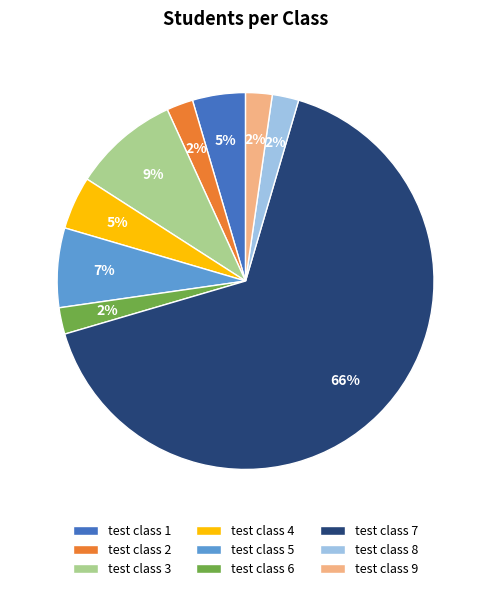

Which category has the biggest portion of the pie?

test class 7